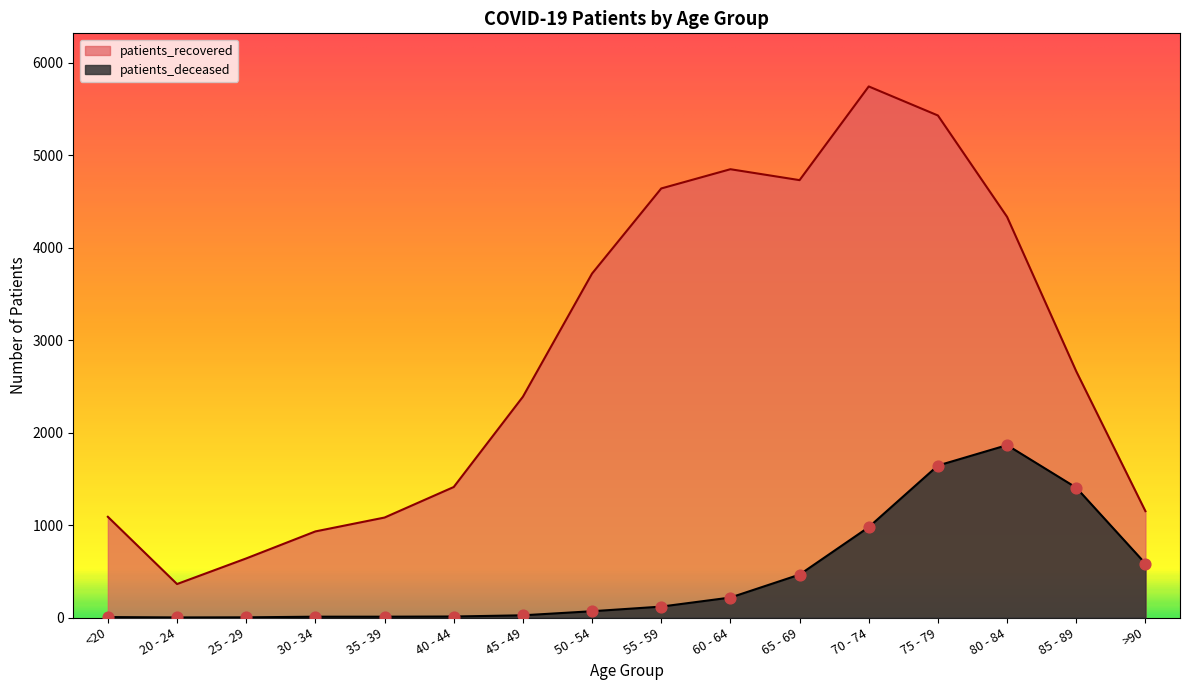

Is the value of patients_recovered at 50 - 54 greater than the value of patients_deceased at 50 - 54?

Yes